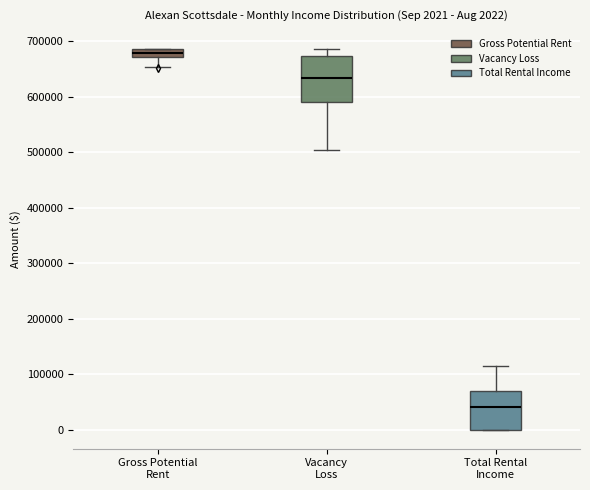

Which box's median line is the lowest?

Total Rental Income